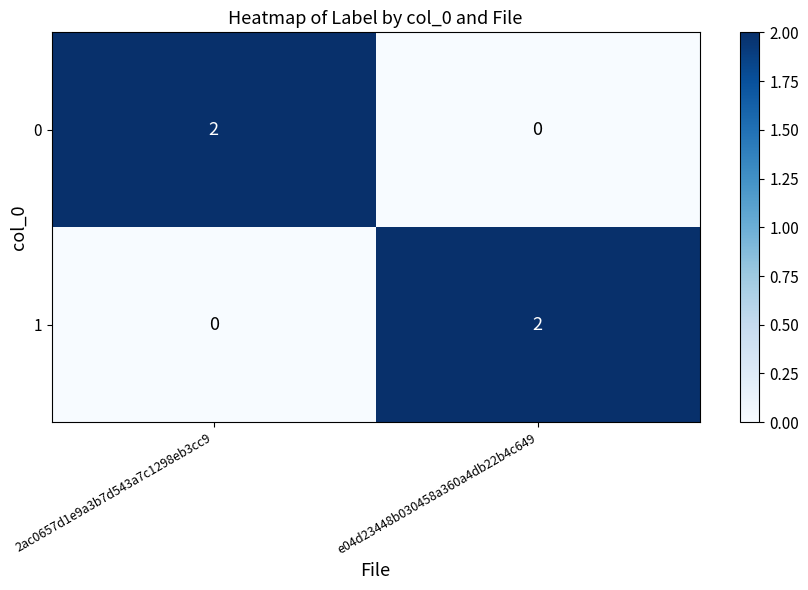

Where is 1 nearest to the value 1?

2ac0657d1e9a3b7d543a7c1298eb3cc9